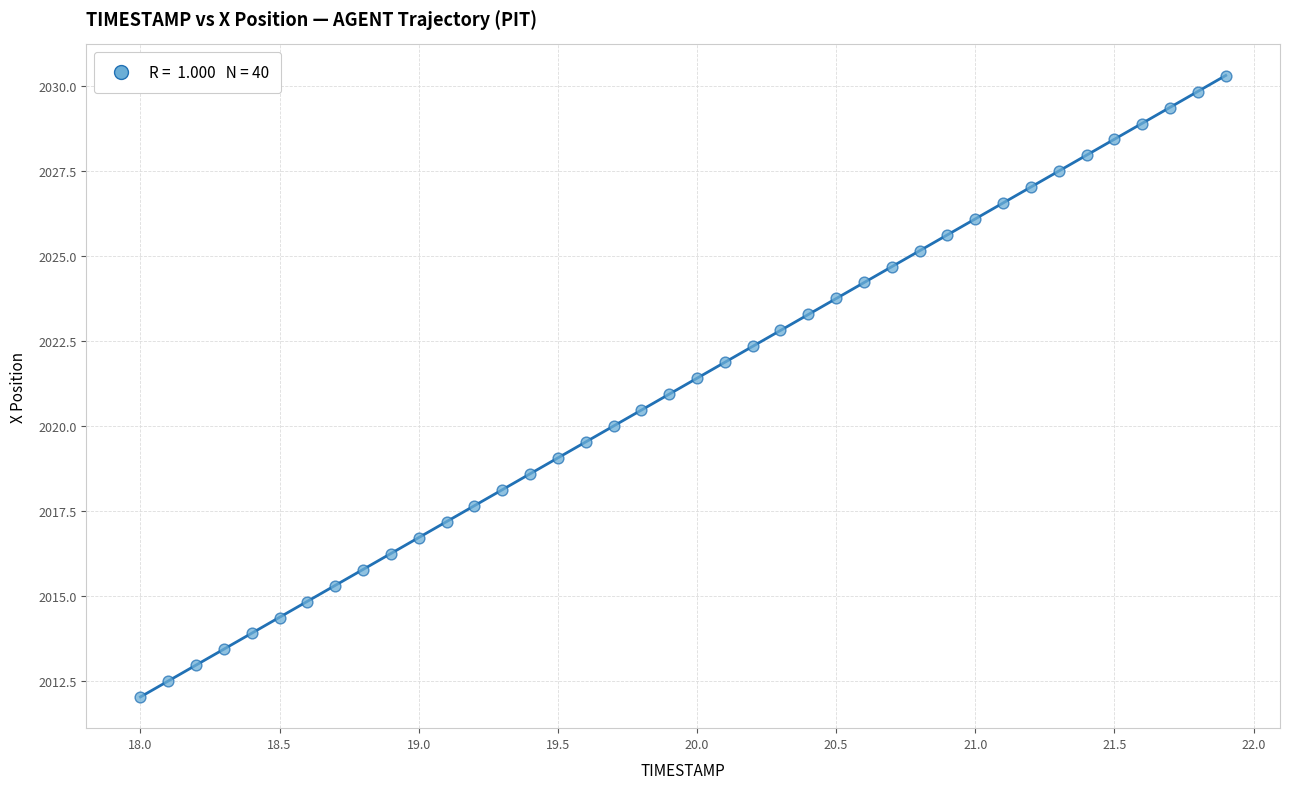

What is the range of X values (max minus min)?

3.9